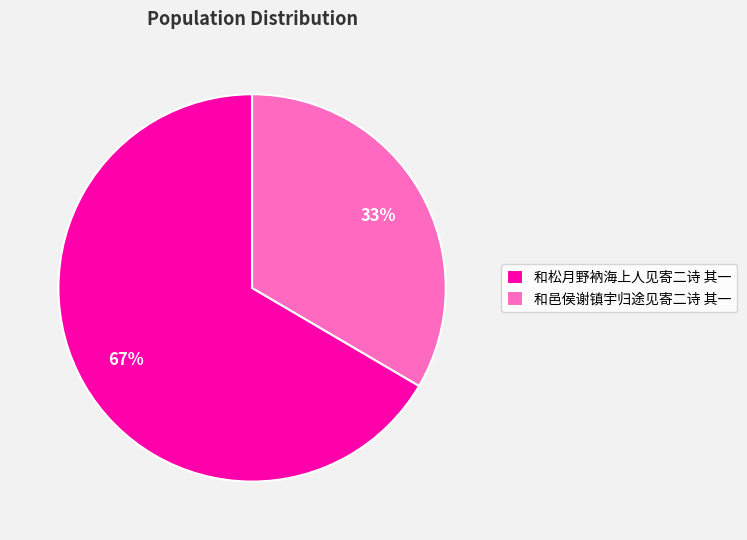

How many segments does this pie chart have?

2